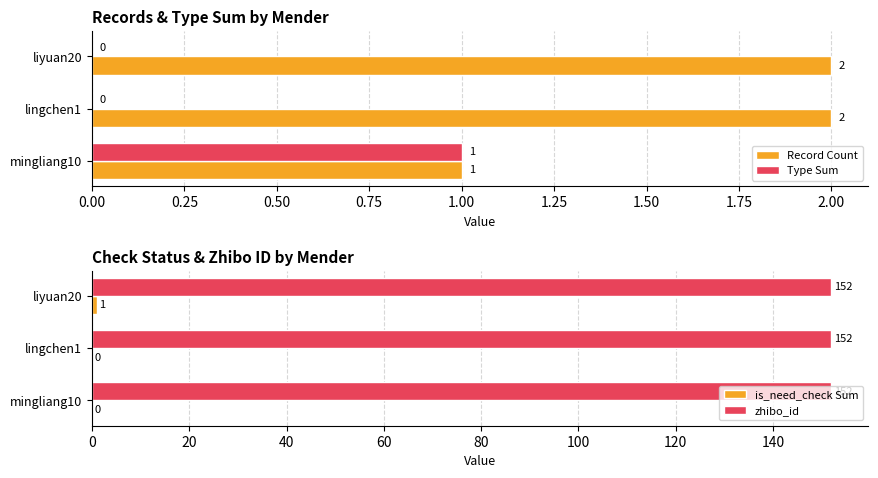

Is it true that zhibo_id equals 152 at lingchen1?

True